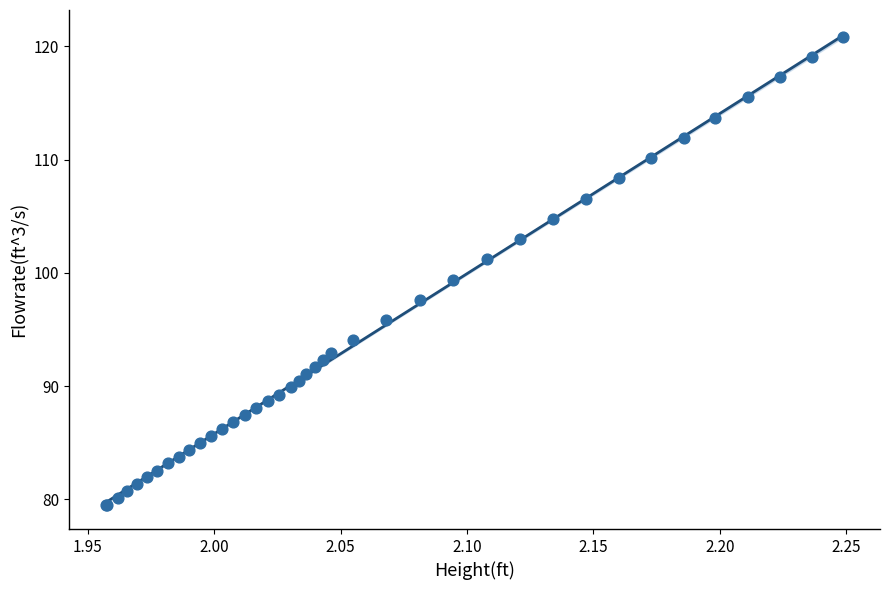

What Y value in the scatter plot is closest to 100?

99.4